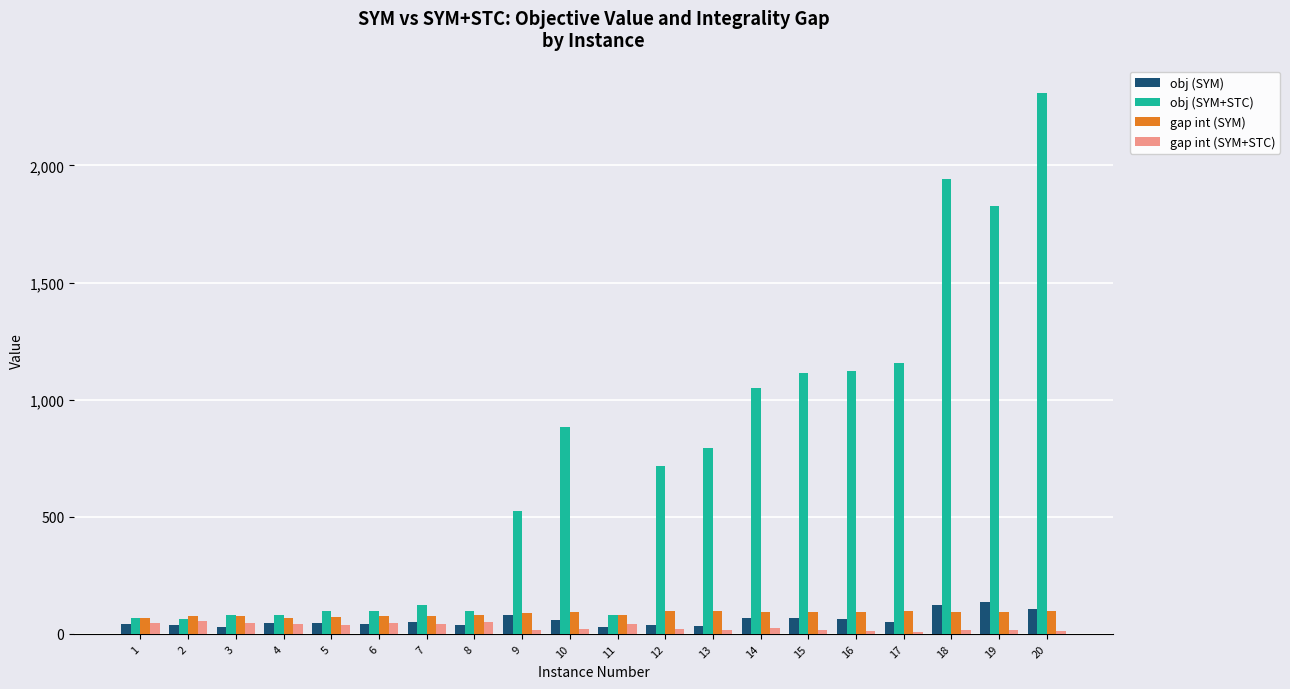

How many categories are shown in the chart?

20